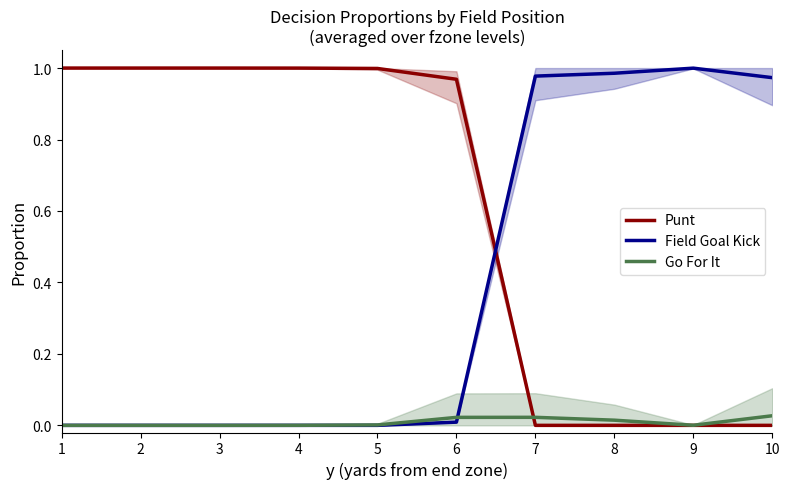

How many interior local peaks does the Field Goal Kick series have?

1